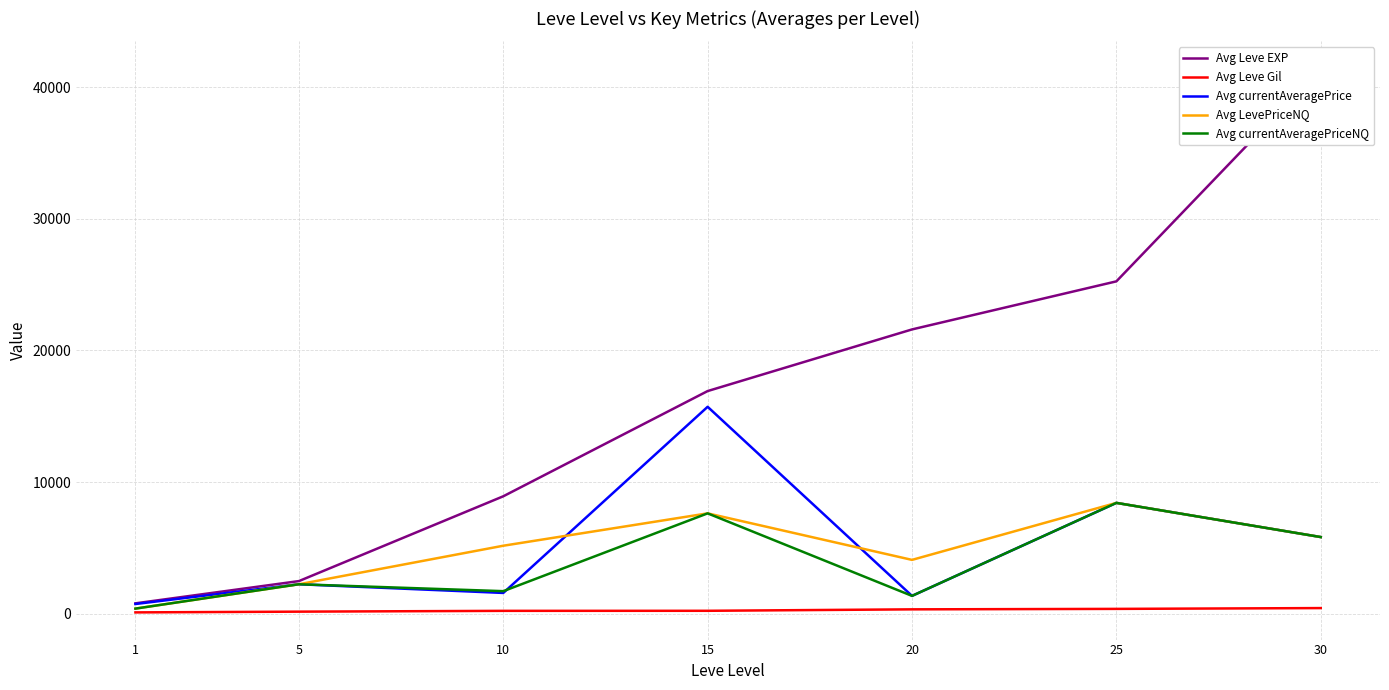

Reading left to right, transcribe all the data shown in this chart.

Avg Leve EXP: 1=800.0	5=2490.0	10=8930.0	15=16920.0	20=21600.0	25=25250.0	30=41410.0
Avg Leve Gil: 1=113.0	5=169.0	10=230.0	15=234.0	20=344.0	25=379.0	30=440.0
Avg currentAveragePrice: 1=749.8	5=2249.7	10=1590.0	15=15724.8	20=1366.7	25=8428.6	30=5833.7
Avg LevePriceNQ: 1=400.0	5=2249.7	10=5175.0	15=7633.0	20=4100.0	25=8428.6	30=5833.7
Avg currentAveragePriceNQ: 1=400.0	5=2249.7	10=1725.0	15=7633.0	20=1366.7	25=8428.6	30=5833.7